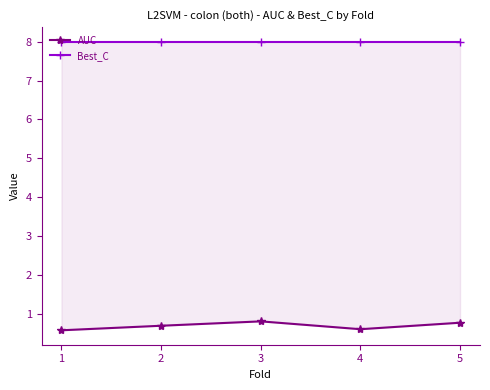

Where is Best_C nearest to the value 8?

1